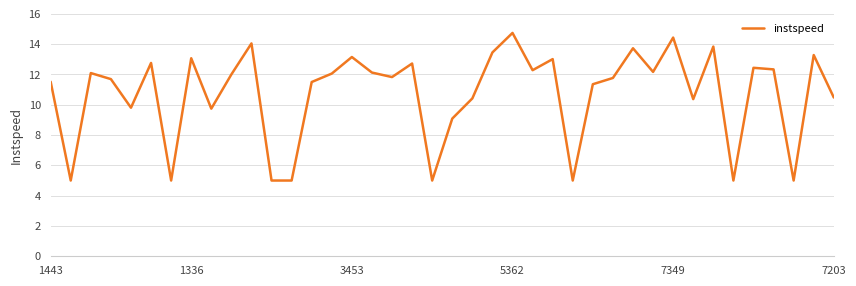

What is the difference between the maximum and minimum values?

9.7